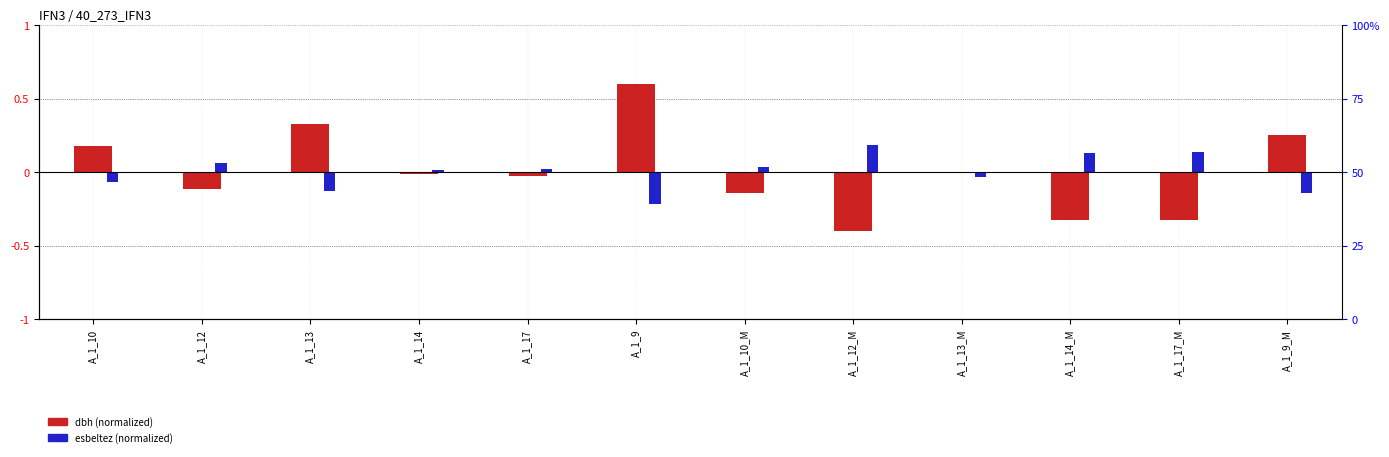

What are all the series names shown in the legend?

dbh (normalized), esbeltez (normalized)